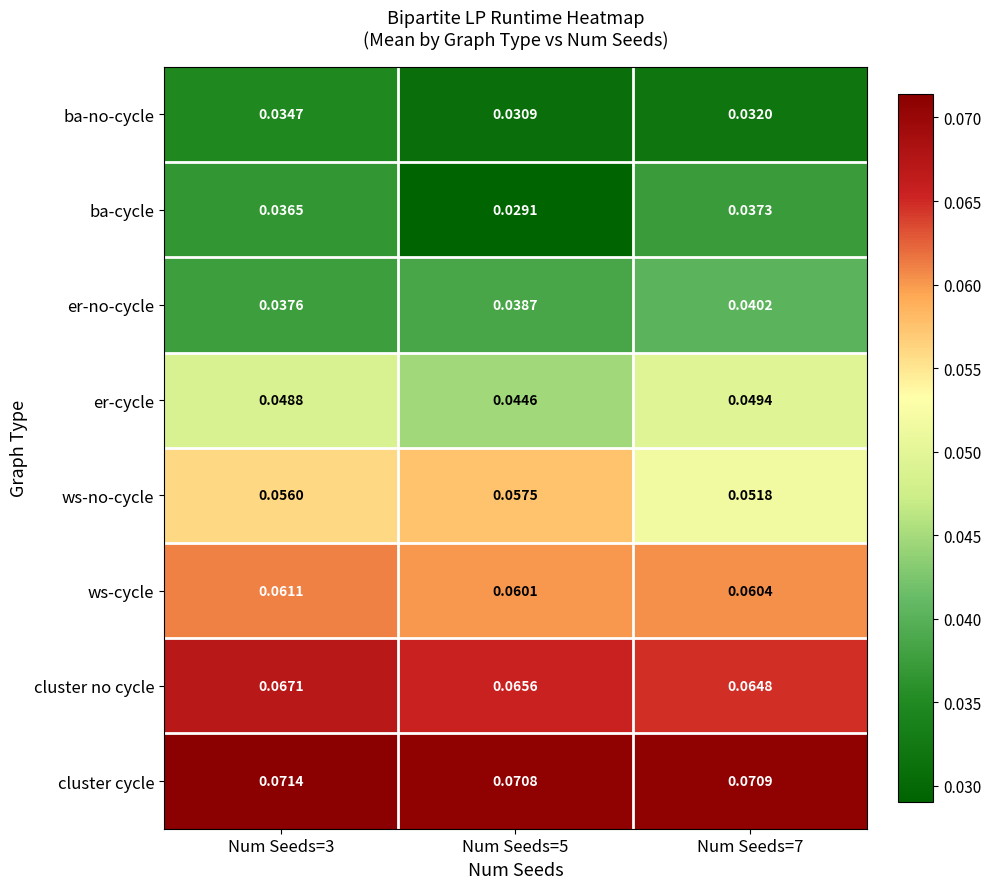

Which series has the widest spread of values?

ba-cycle